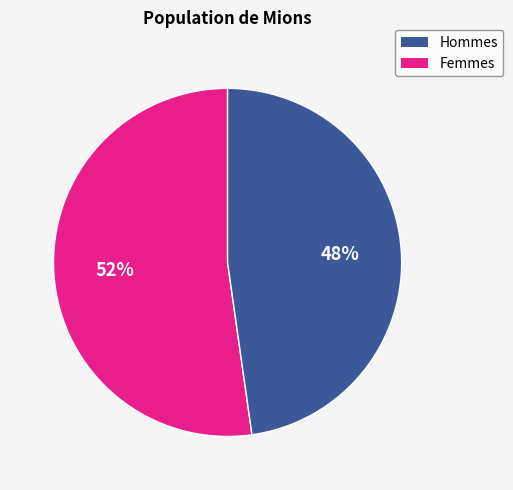

To the nearest percent, what is the average slice percentage?

50%